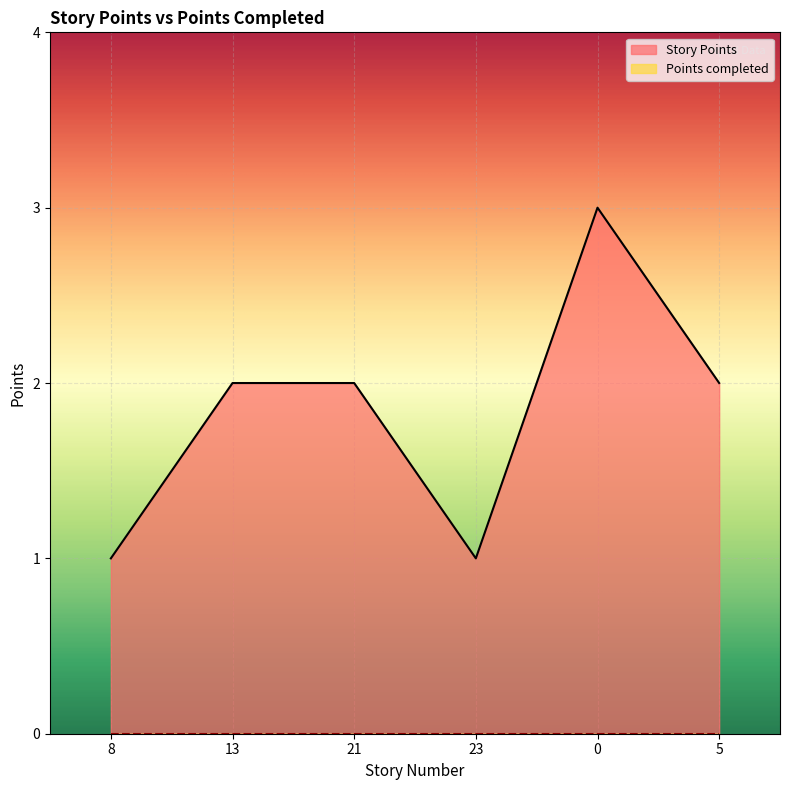

What is the sum of all values?

11